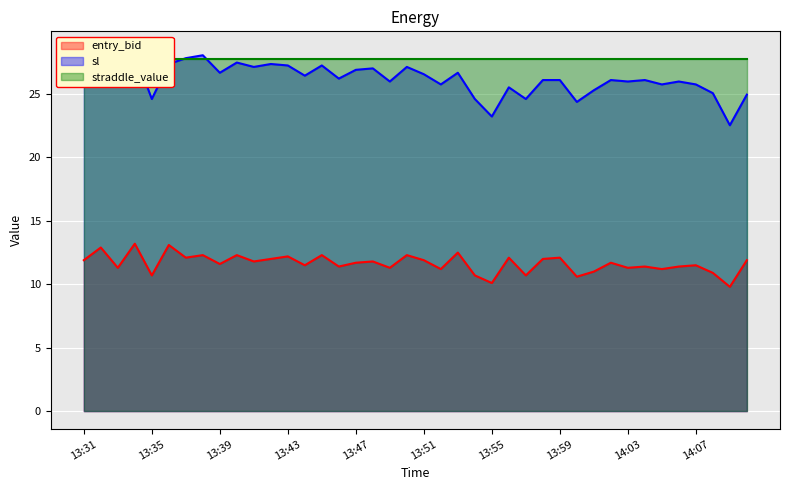

The value of entry_bid at 13:39 is 4.5. True or false?

False